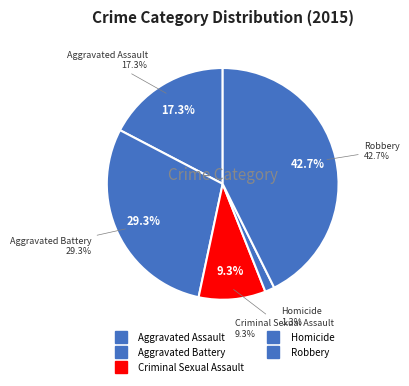

Is there any slice that represents more than half of the pie?

No